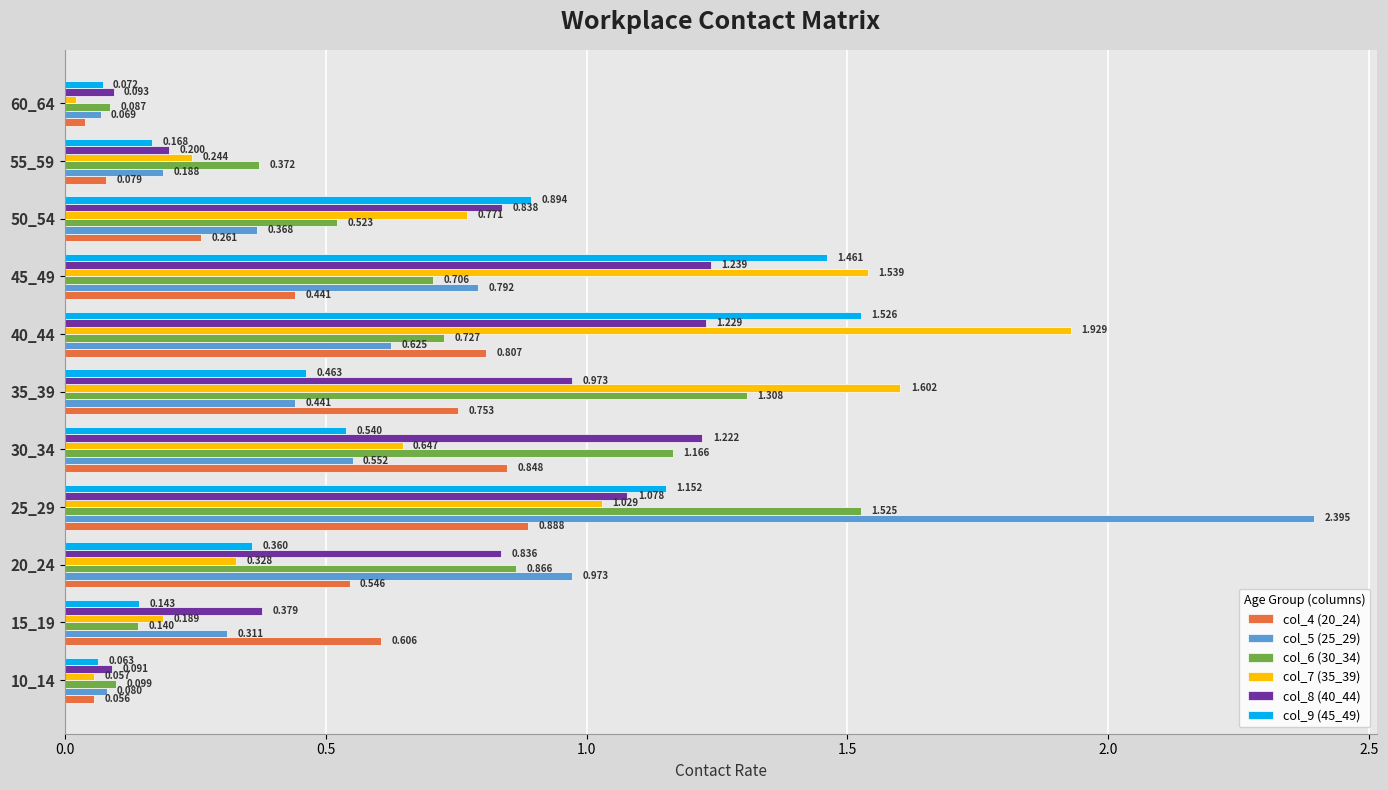

Is the value of col_7 (35_39) at 25_29 greater than the value of col_8 (40_44) at 15_19?

Yes